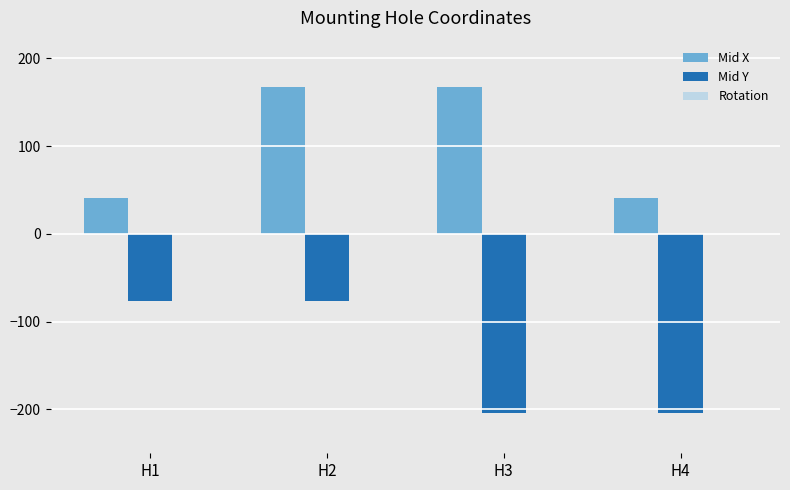

Is it true that Mid Y equals -76.9 at H1?

True